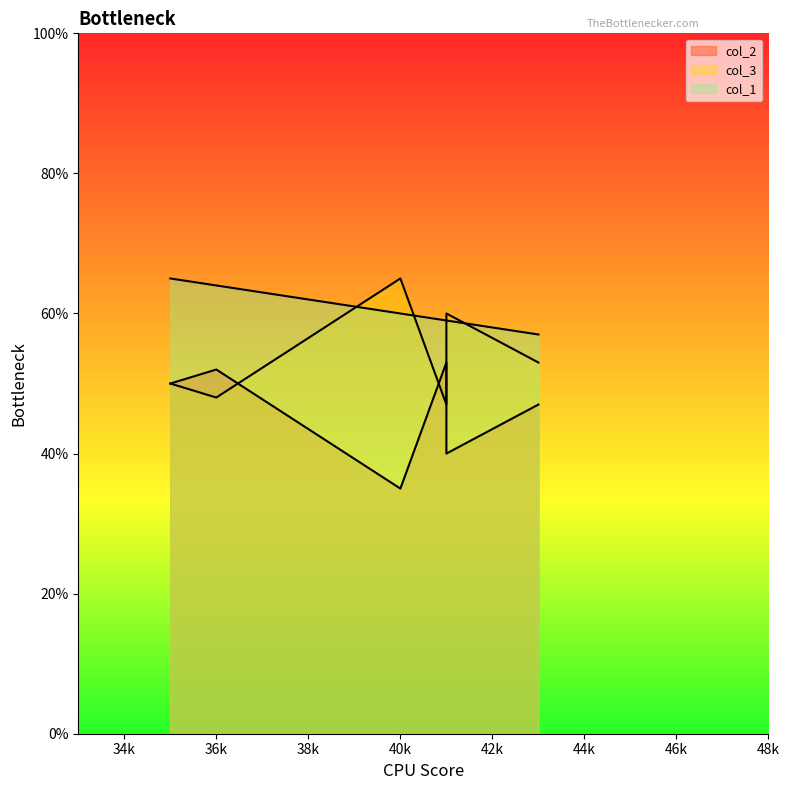

True or false: col_2 has a value of 50 at 35.

True